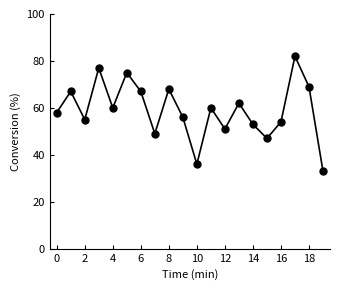

What is the greatest value displayed?

82